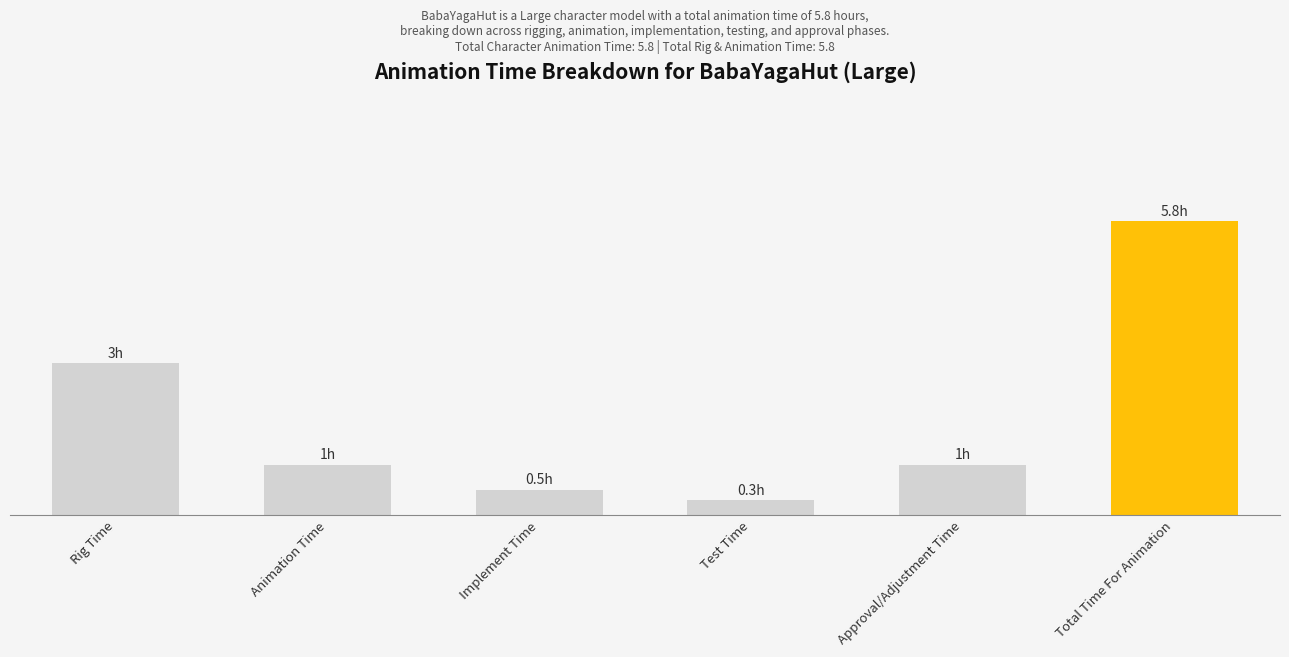

Are the bars horizontal?

No